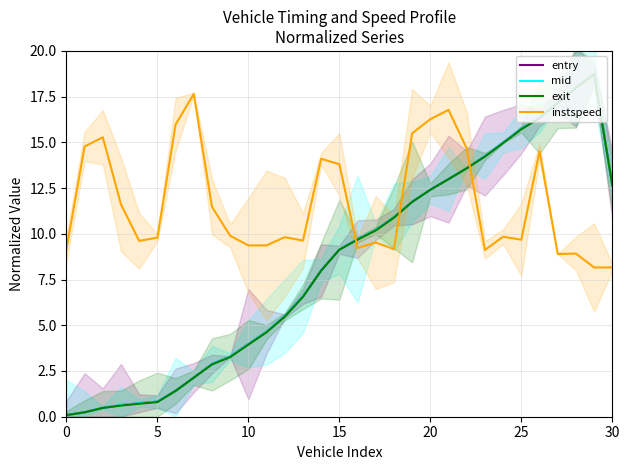

Which series has the largest range (max minus min)?

entry